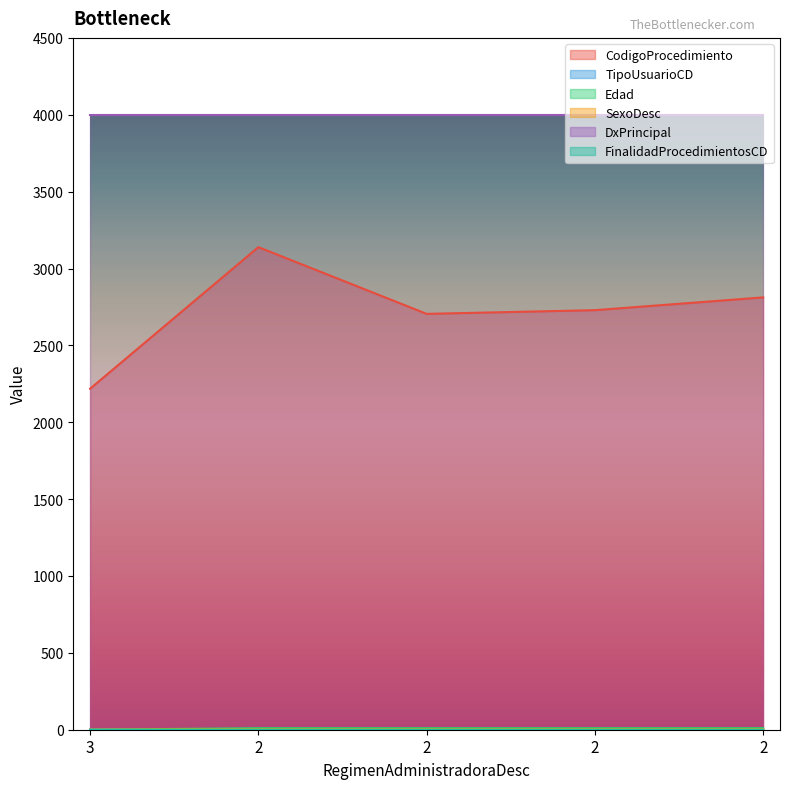

What is the minimum value for TipoUsuarioCD?

1